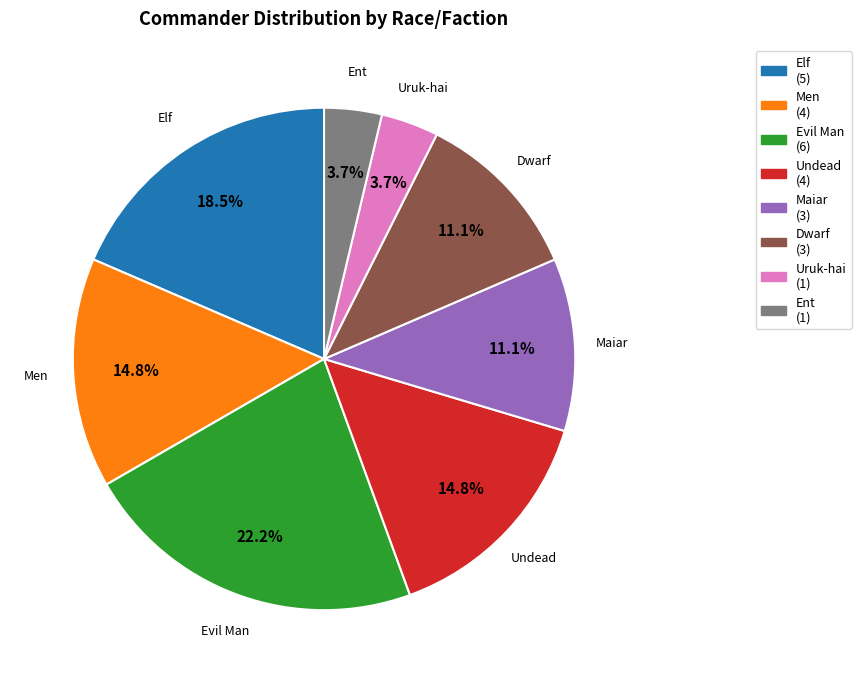

Between Men and Elf, which is larger?

Elf